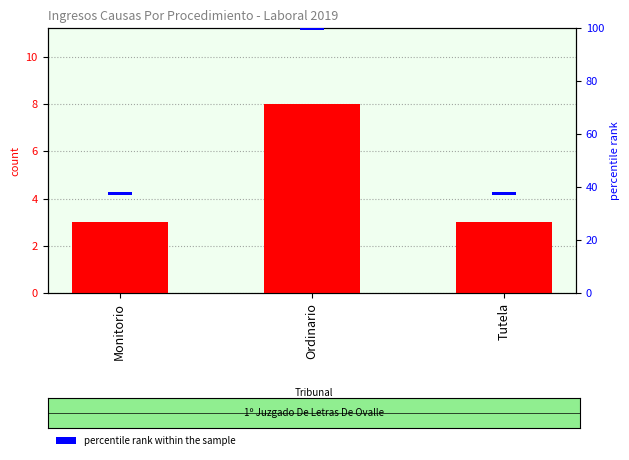

The value of Total (count) at Ordinario is 8.0. True or false?

True